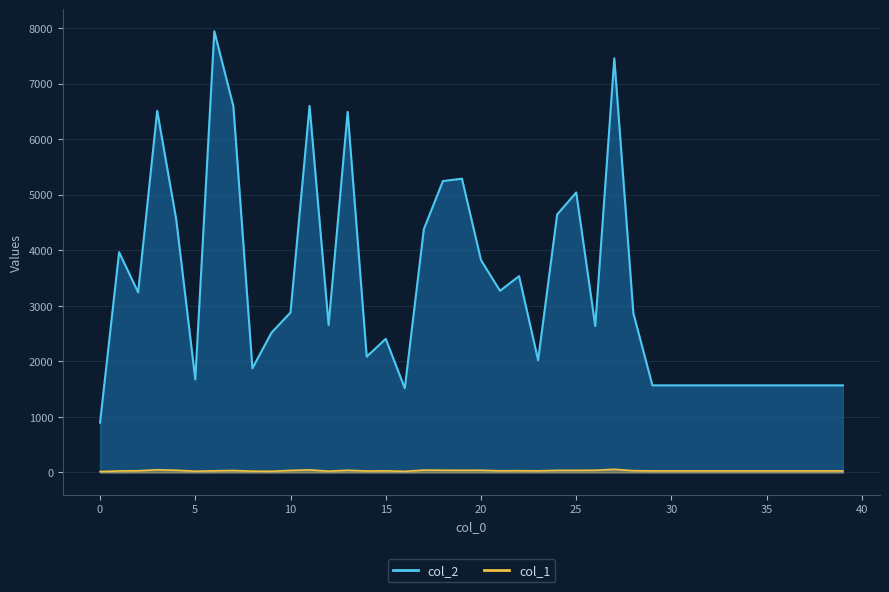

True or false: col_2 and col_1 cross at least once.

False